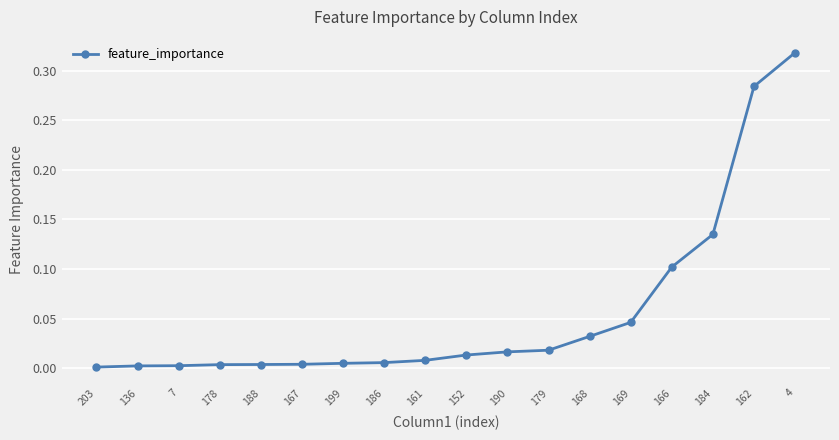

What is the label of the 3rd point from the left?

7